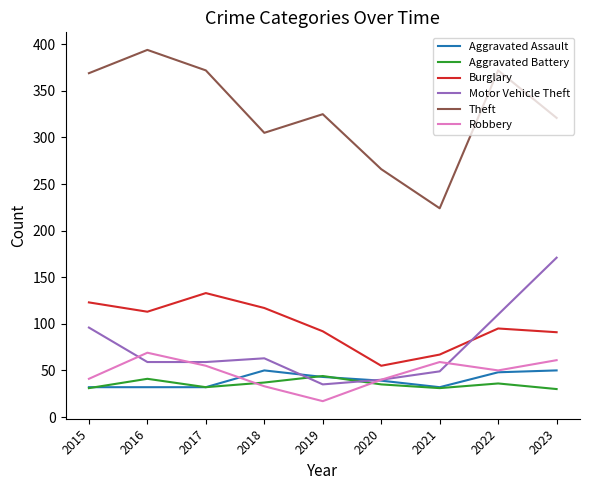

How many distinct data groups are displayed?

6